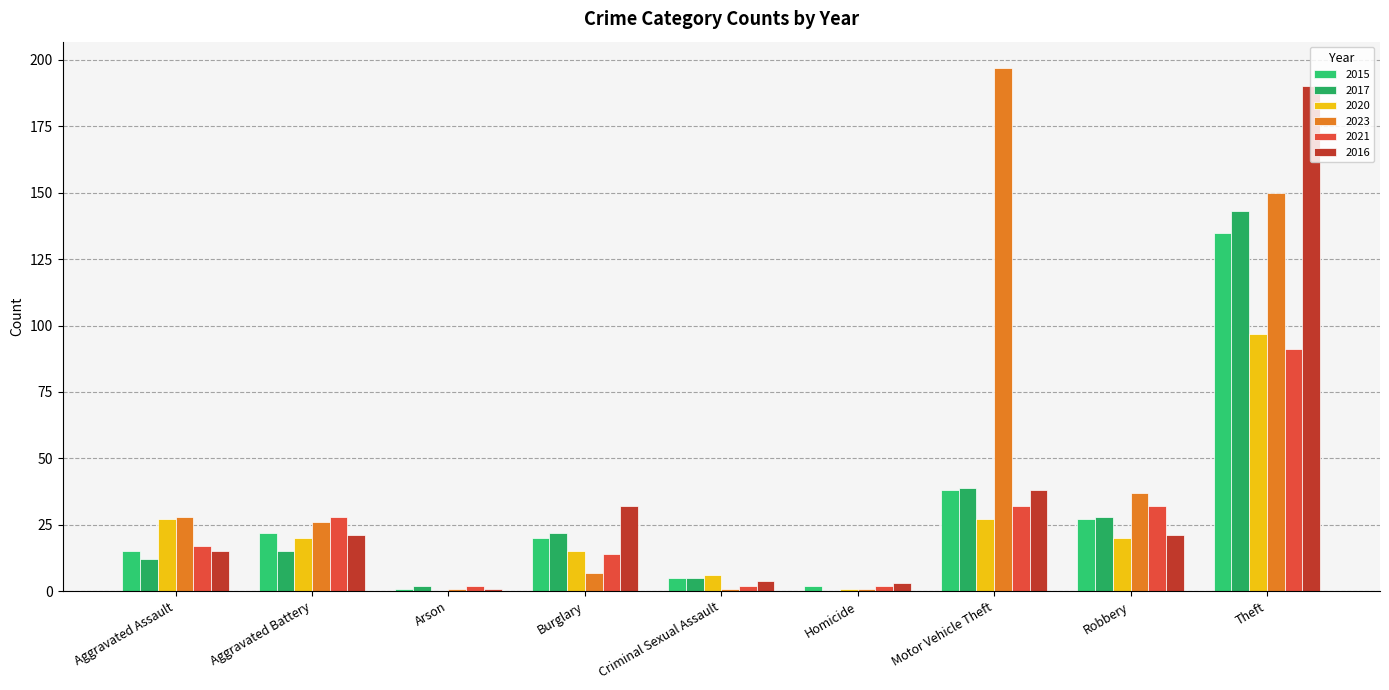

Reading left to right, list all the values displayed in this chart.

2015: 15	22	1	20	5	2	38	27	135
2017: 12	15	2	22	5	0	39	28	143
2020: 27	20	0	15	6	1	27	20	97
2023: 28	26	1	7	1	1	197	37	150
2021: 17	28	2	14	2	2	32	32	91
2016: 15	21	1	32	4	3	38	21	190